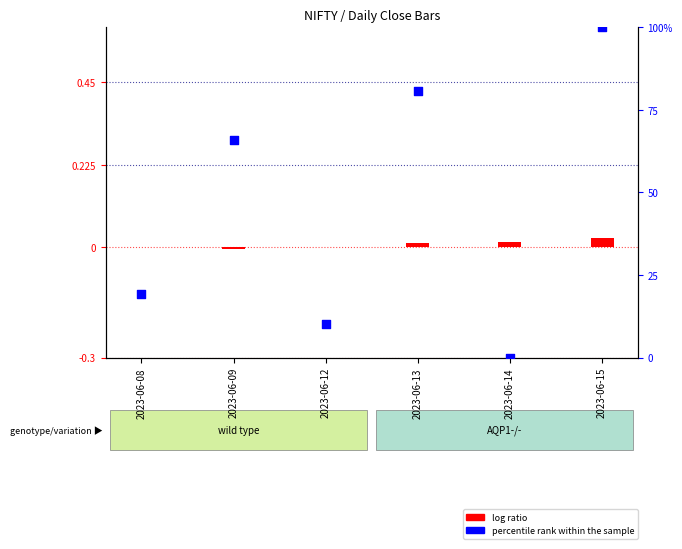

At which category is the sum across all series the highest?

2023-06-15